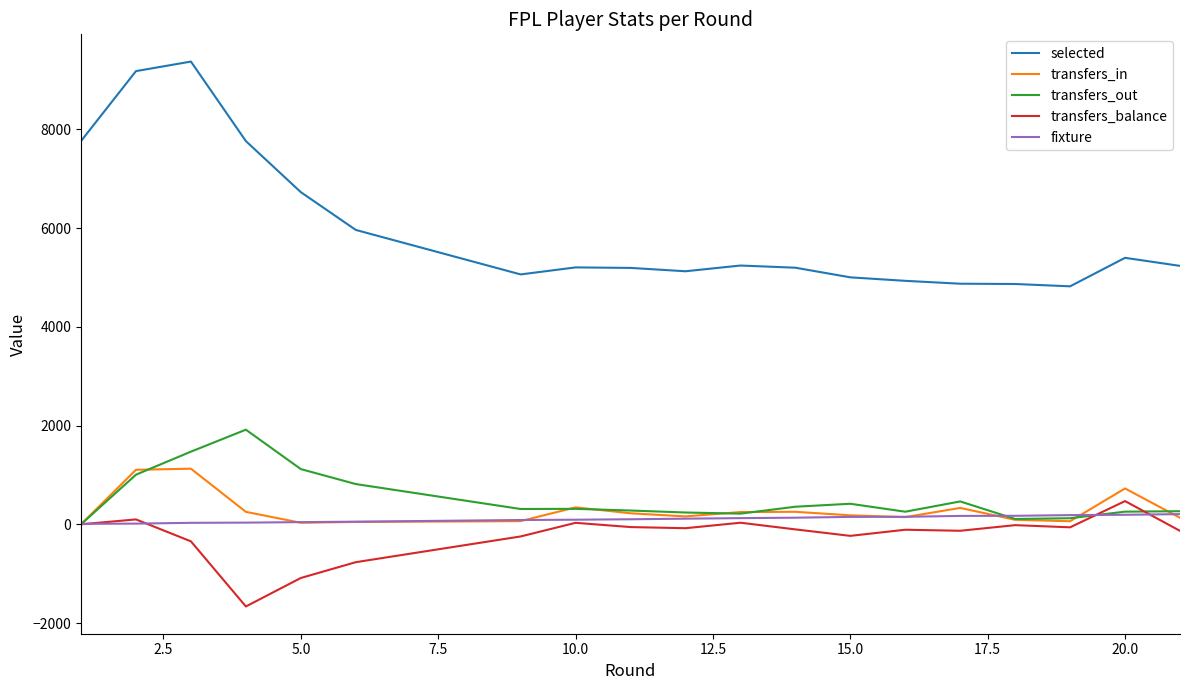

Which series has the largest total across all categories?

selected